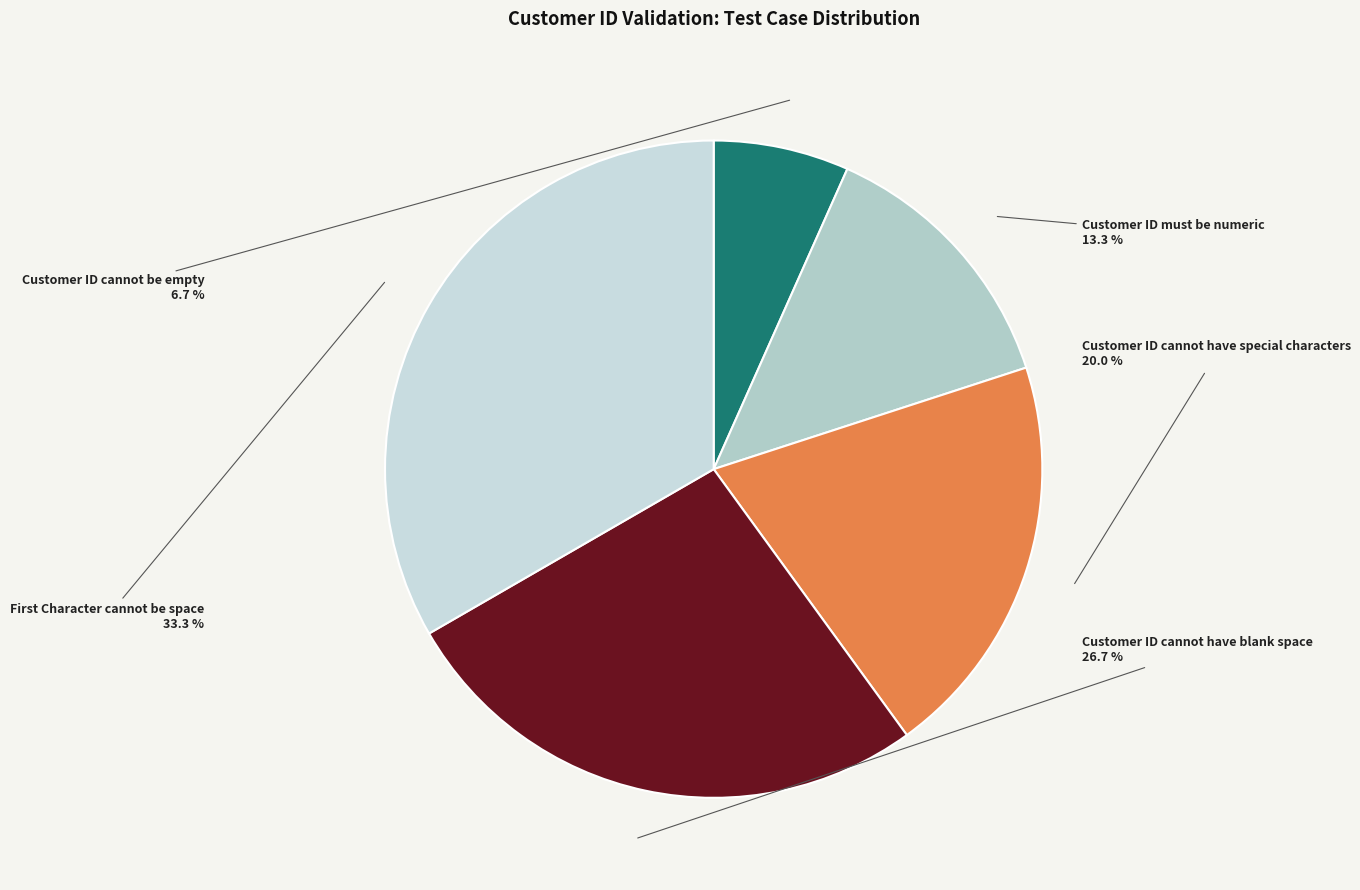

How many segments does this pie chart have?

5